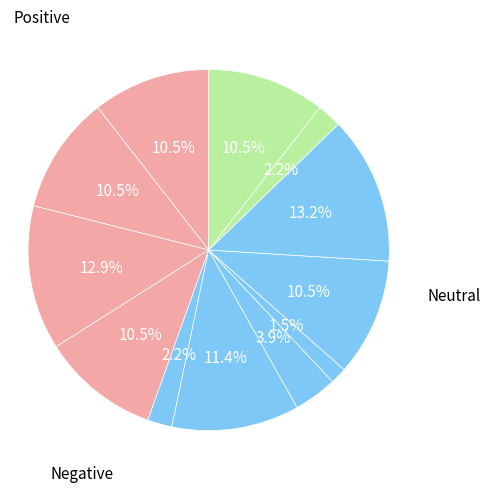

How many slices are in this pie chart?

12